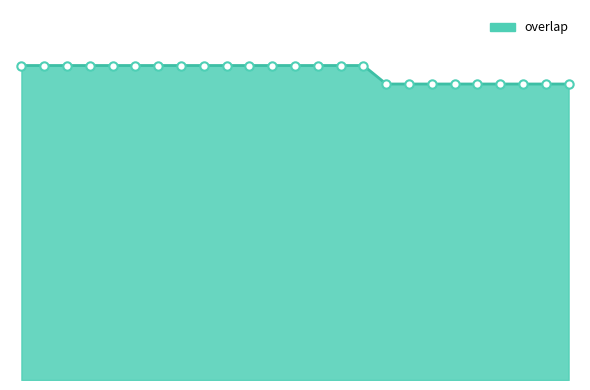

Reading left to right, transcribe all the data shown in this chart.

17	17	17	17	17	17	17	17	17	17	17	17	17	17	17	17	16	16	16	16	16	16	16	16	16